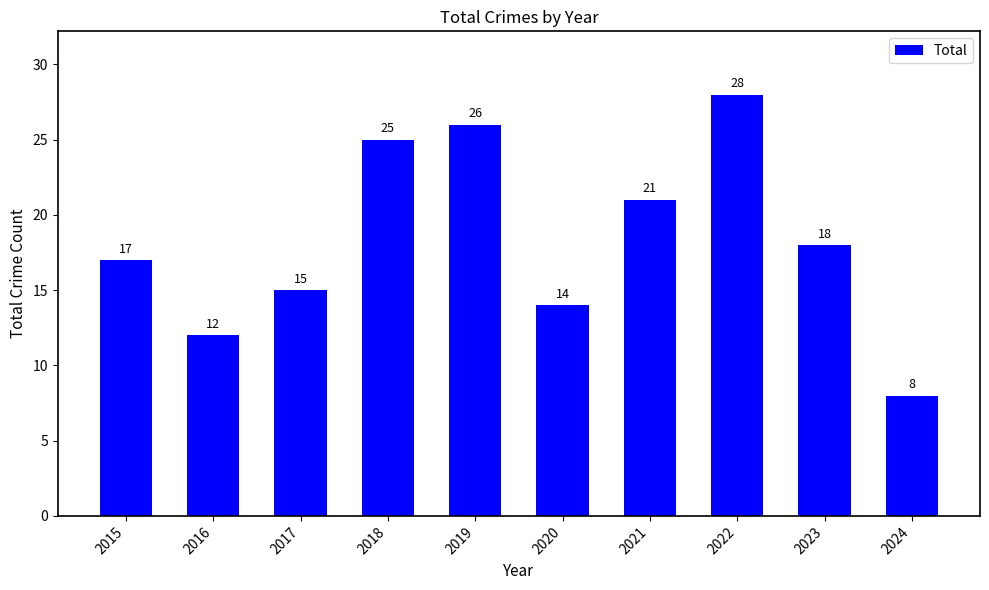

What is the difference between the maximum and minimum values?

20